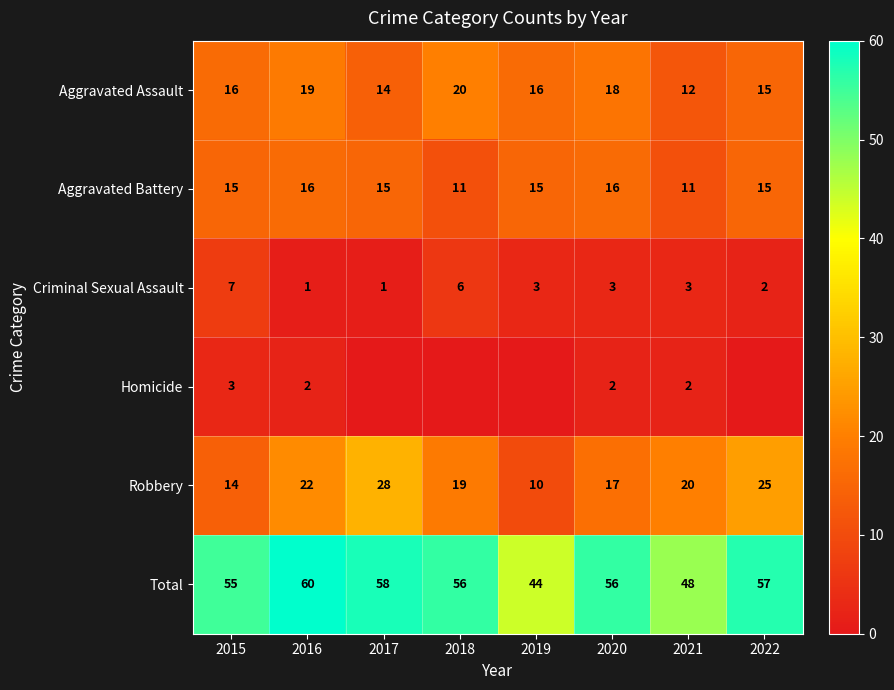

Which category has the highest value in the Robbery series?

2017